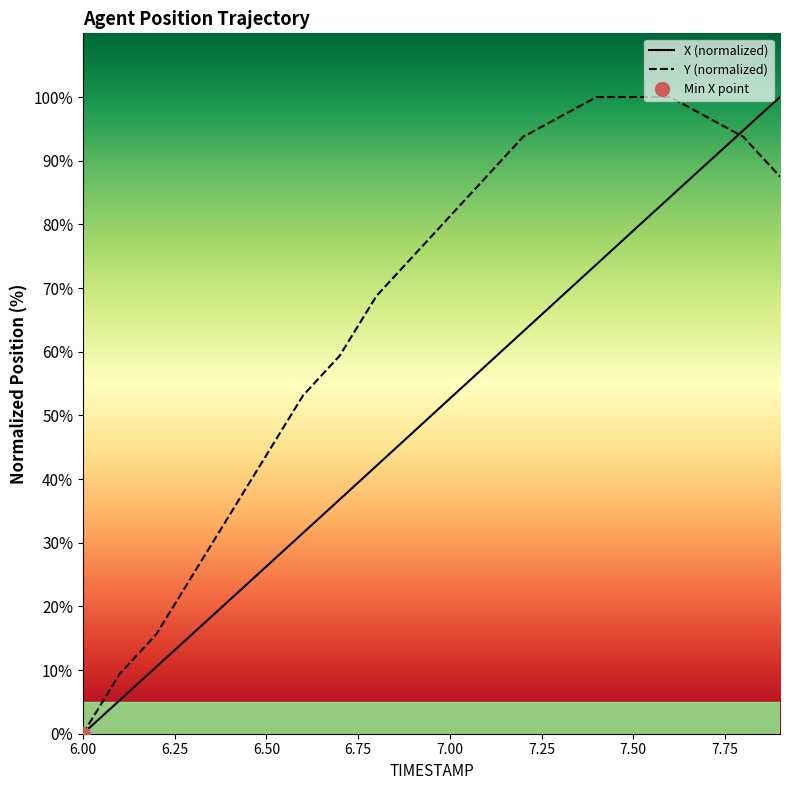

Is it true that X (normalized) equals 0.0 at 6.00?

True